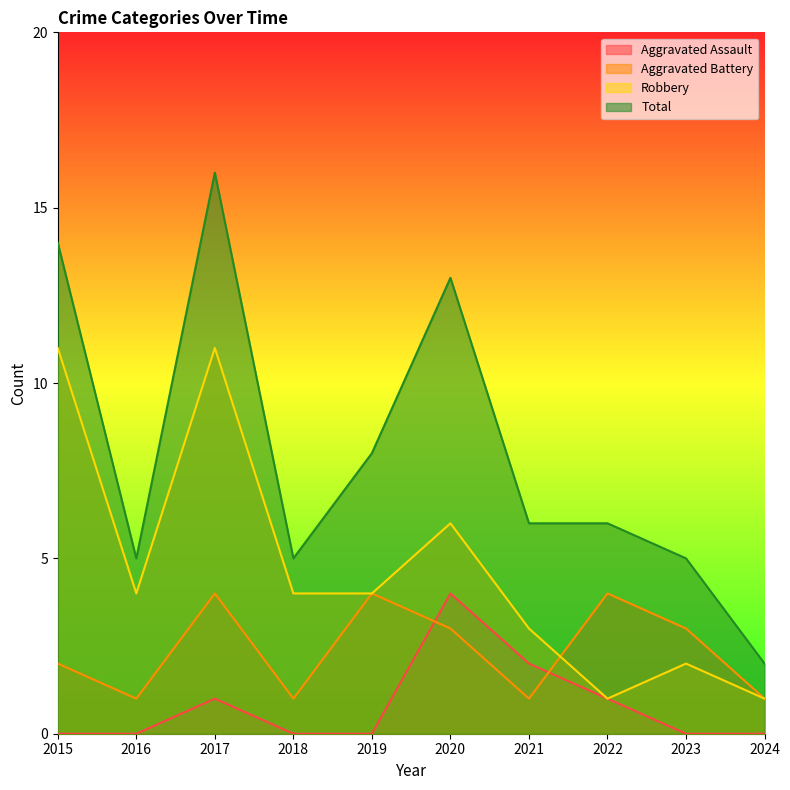

True or false: Total and Aggravated Battery intersect in this chart.

False